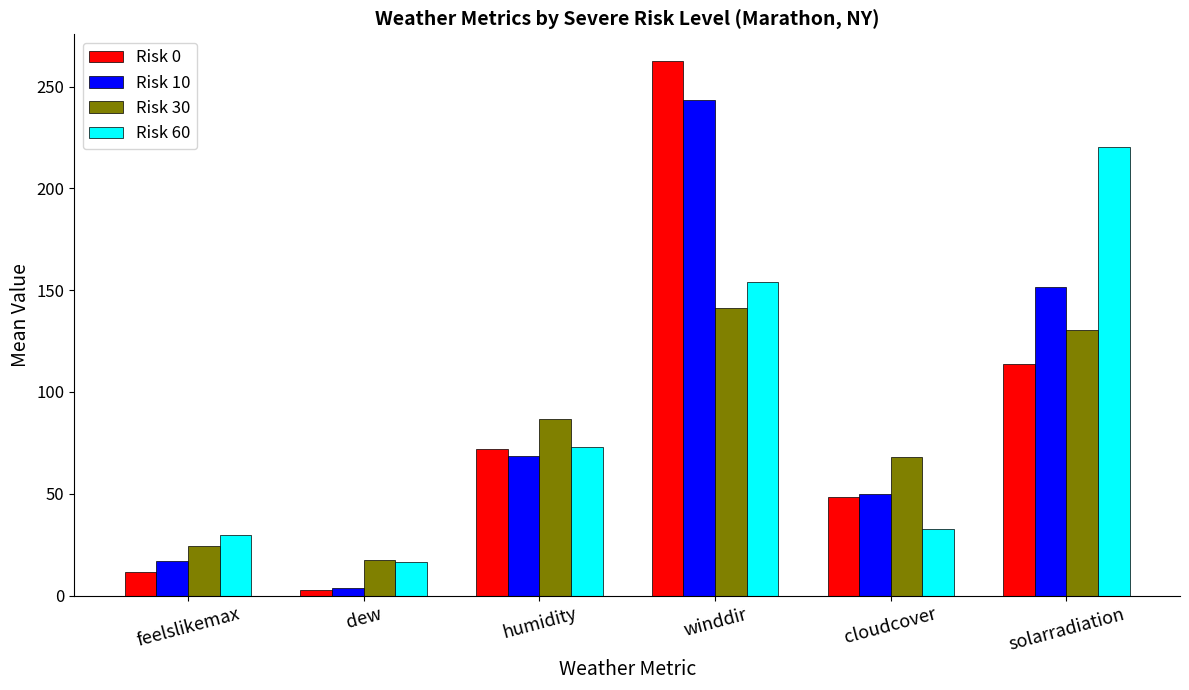

At which category is the sum across all series the highest?

winddir